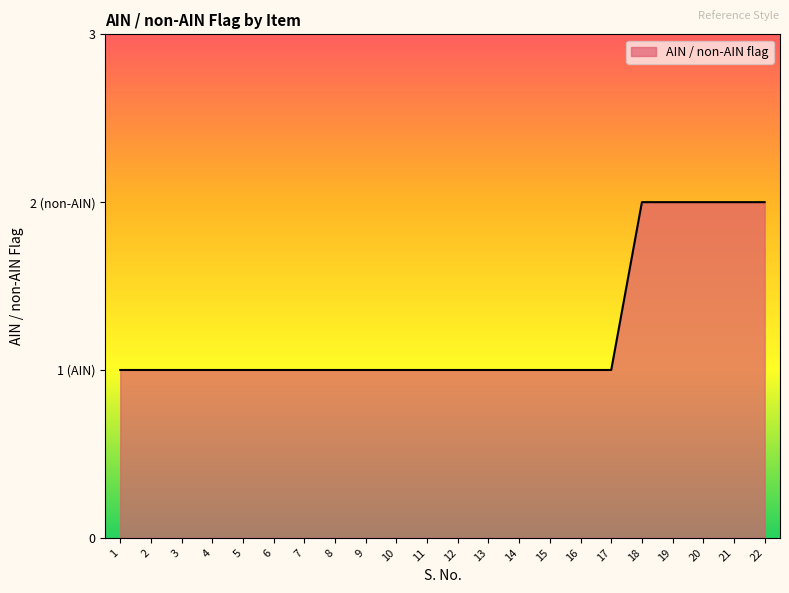

What is the difference between the second highest and minimum values?

1